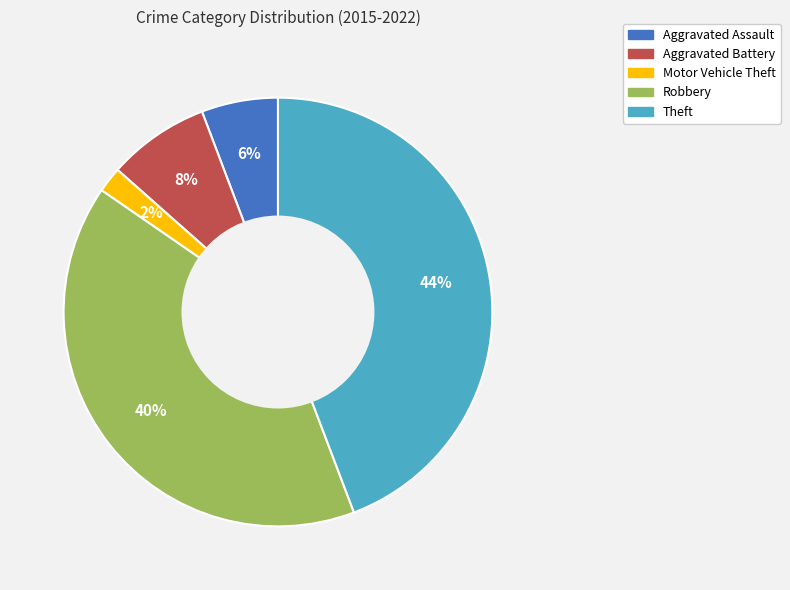

Which category has the biggest portion of the pie?

Theft